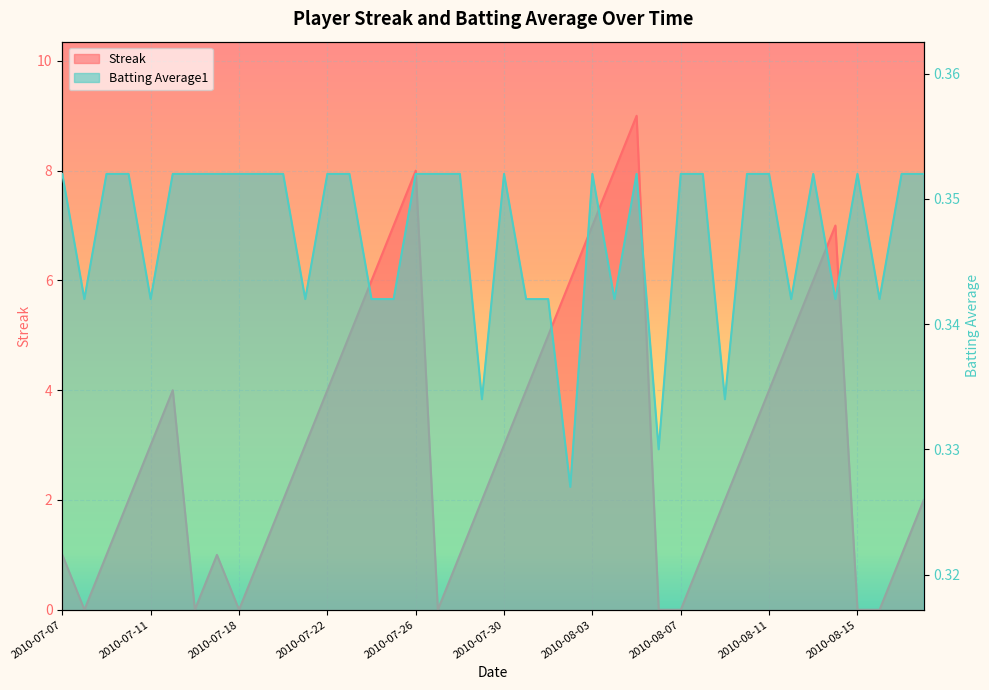

True or false: Batting Average1 has a value of 0.6 at 2010-08-06.

False